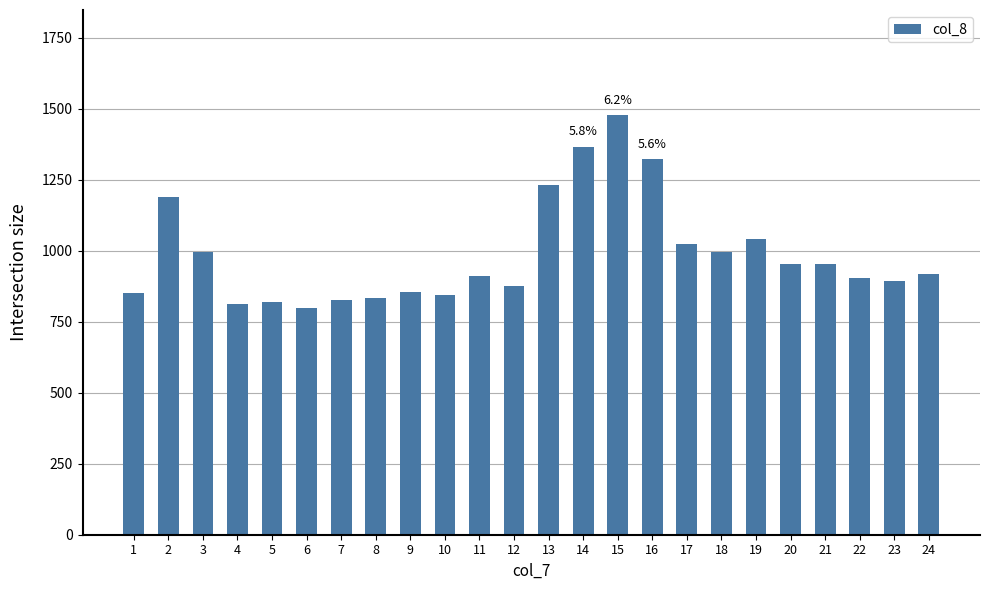

What is the sum of the values at 24 and 7?

1745.2